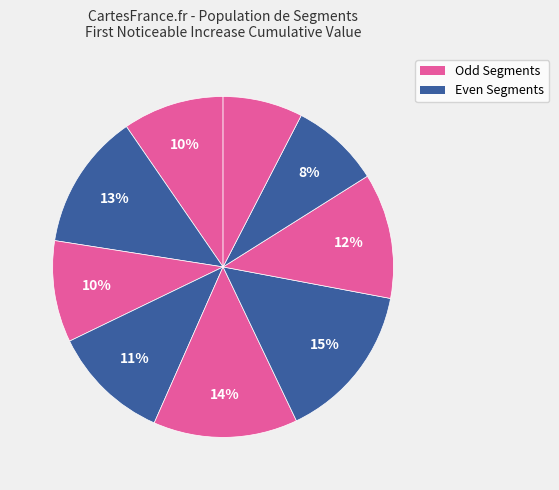

How many slices are in this pie chart?

9